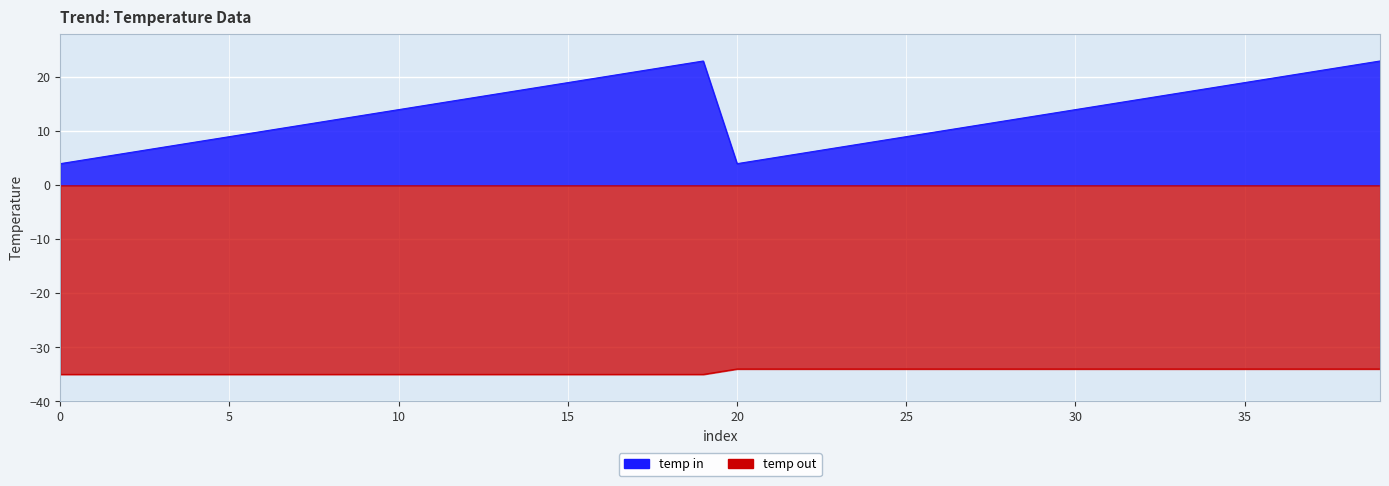

What is the difference between the second highest and second lowest values in the temp in series?

19